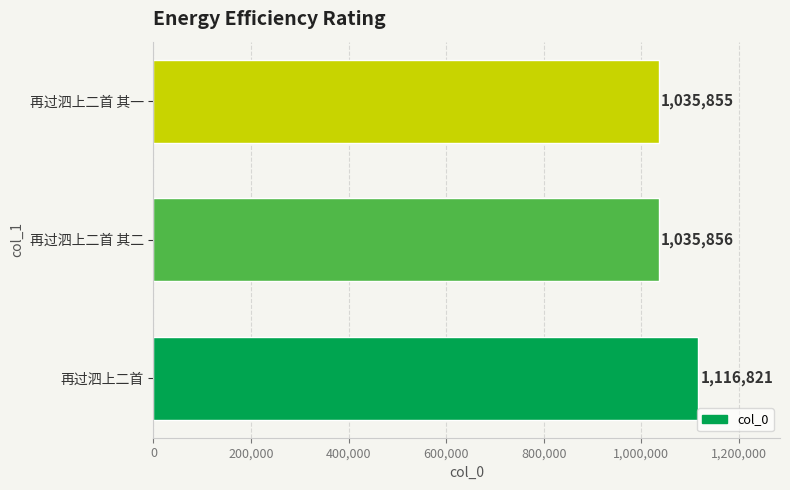

What is the change in value from 再过泗上二首 to 再过泗上二首 其二?

-80965